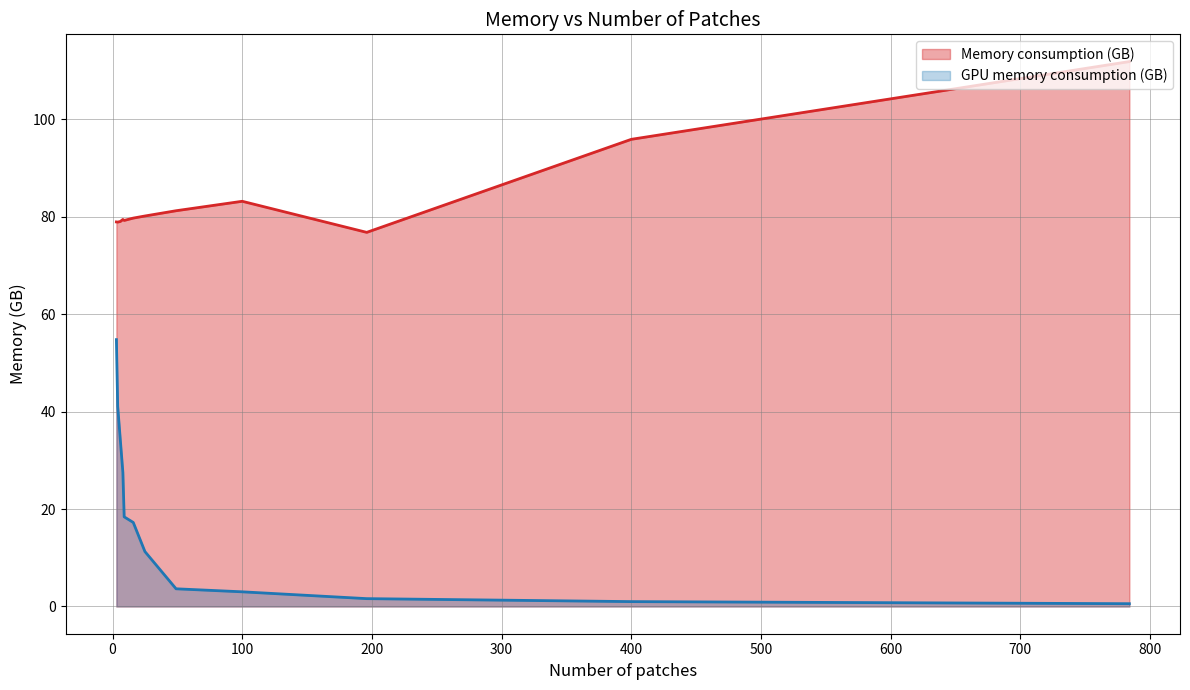

Which has a higher value, 196 or 9?

9